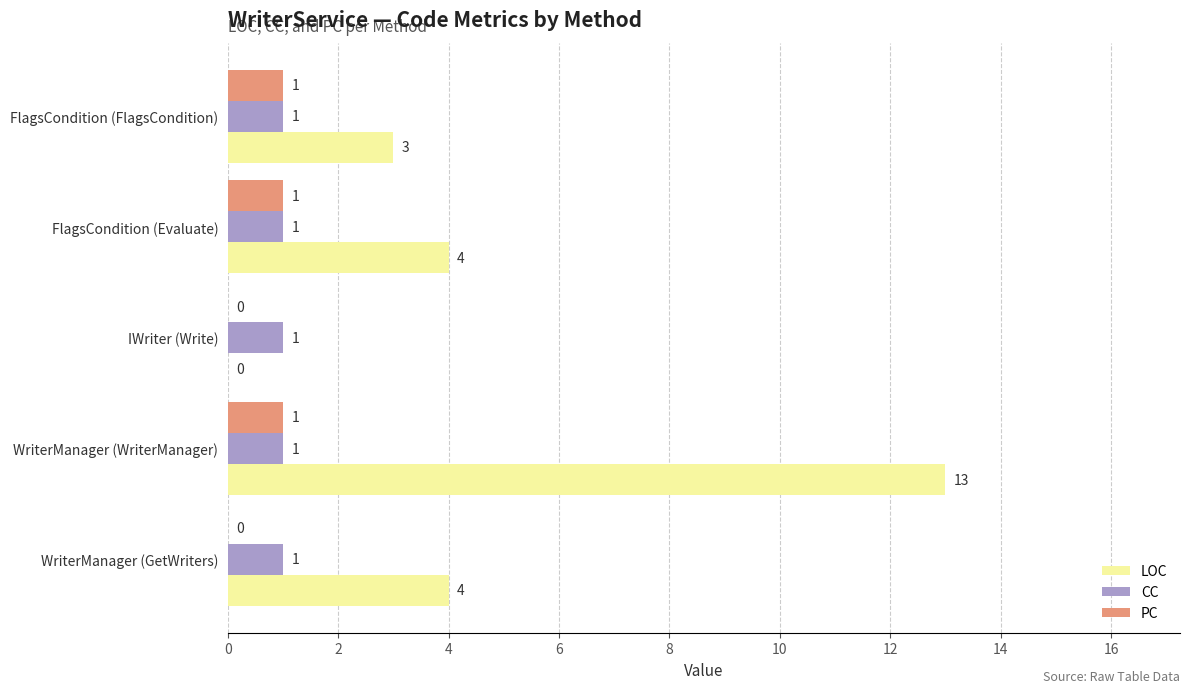

What is the greatest value displayed?

13